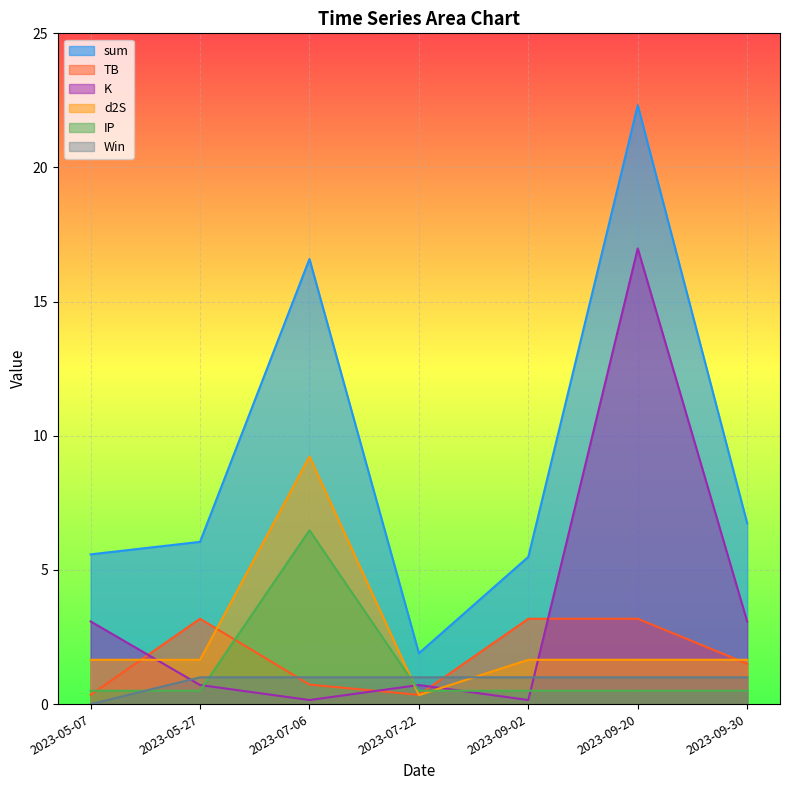

Is it true that IP equals 0.5 at 2023-07-22?

True